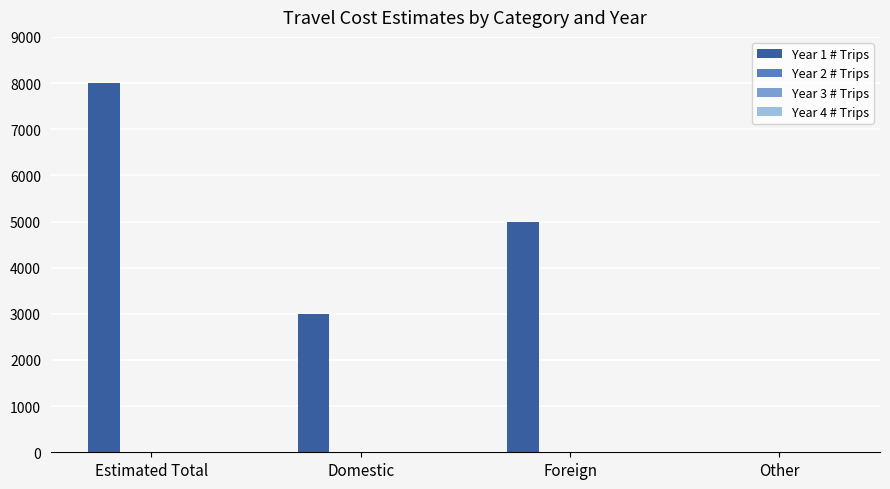

What is the change in value from Estimated Total to Foreign?

-3000